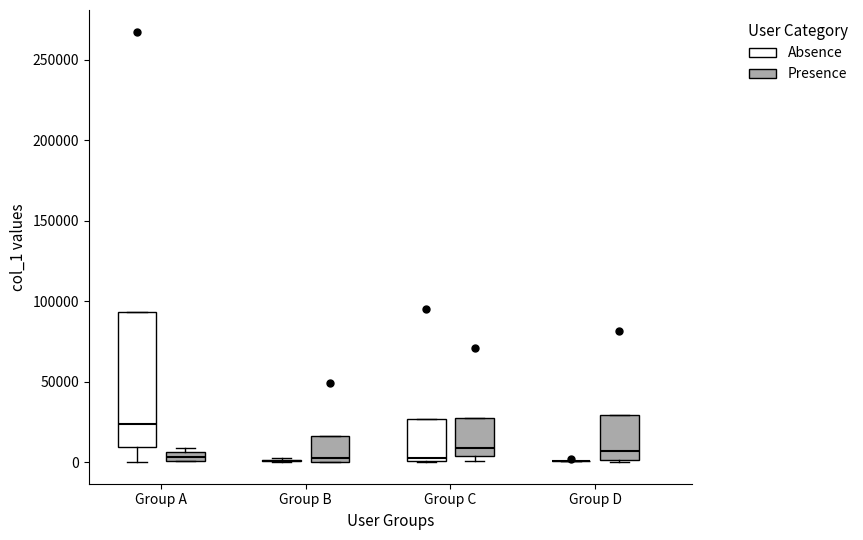

Where is the upper edge of the box for Group B (Presence) on the y-axis? The values are not printed on the chart, so give them approximately, as read against the axis.

15000